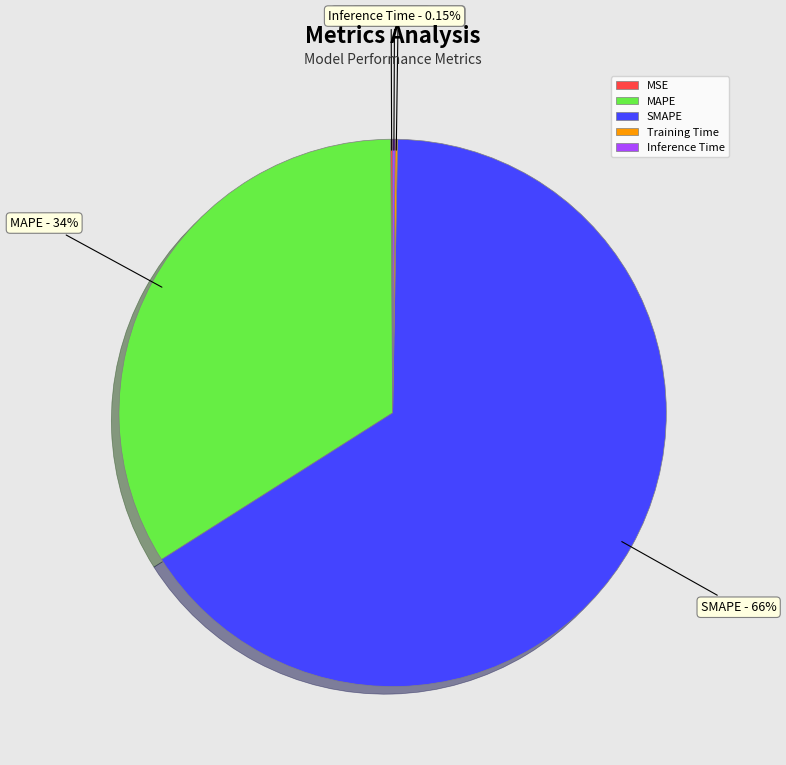

To the nearest percent, what is the difference between the largest and smallest slice percentages?

66%